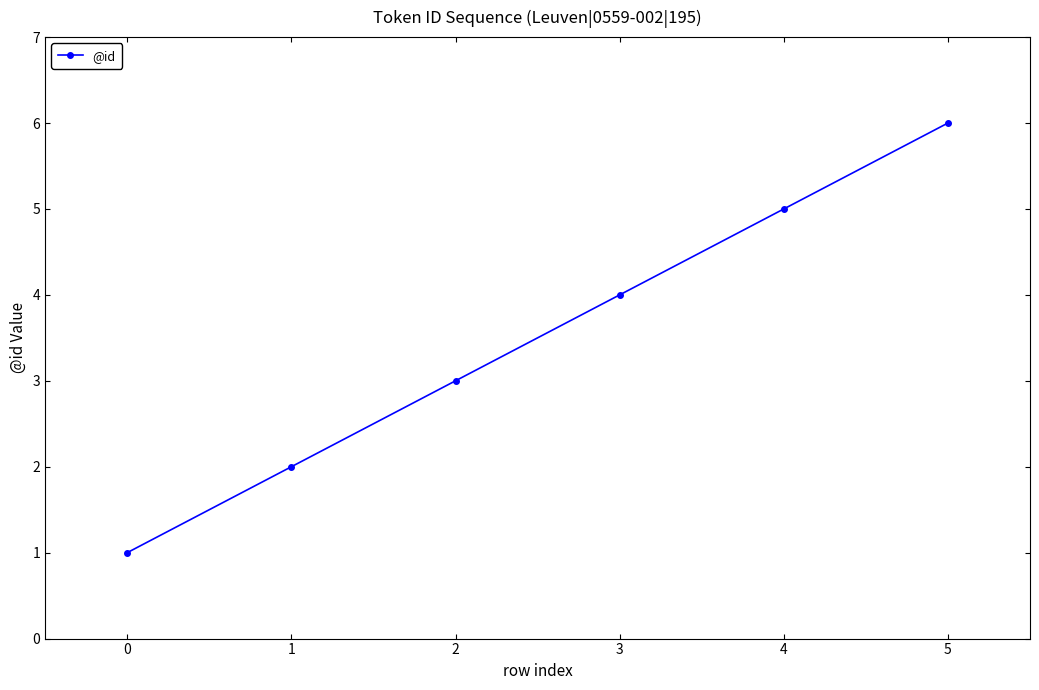

Reading right to left, list all the values displayed in this chart.

6	5	4	3	2	1